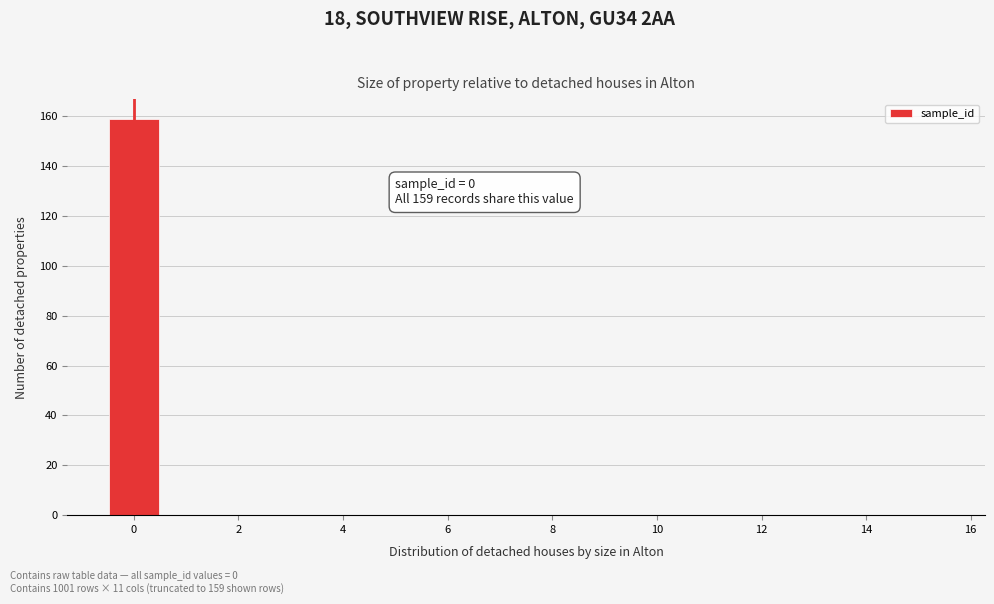

Which range on the x-axis has the tallest bar?

-0.5 to 0.5